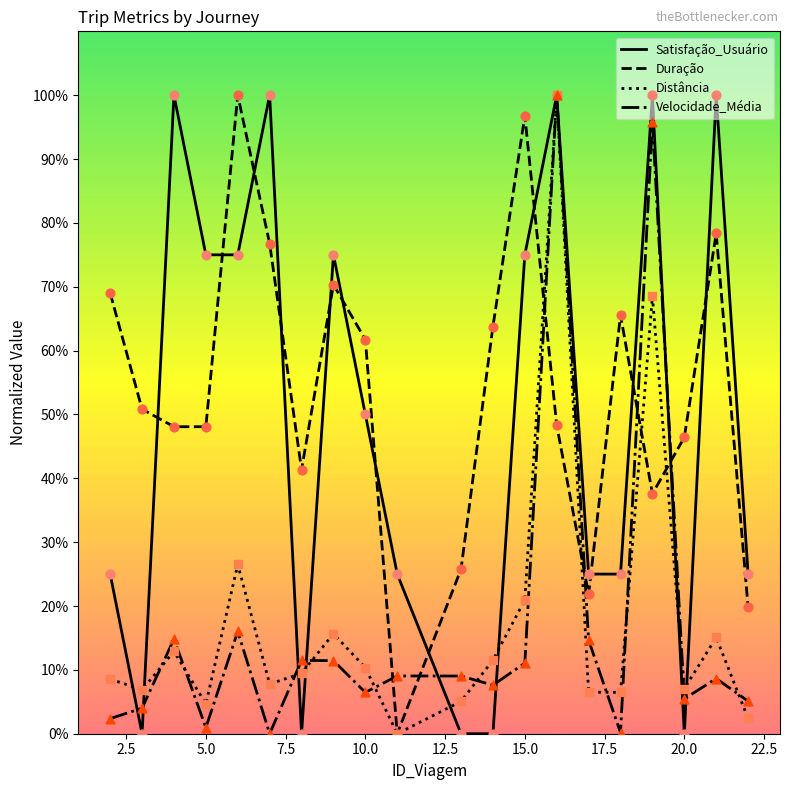

How many intersections are there between Duração and Satisfação_Usuário?

13